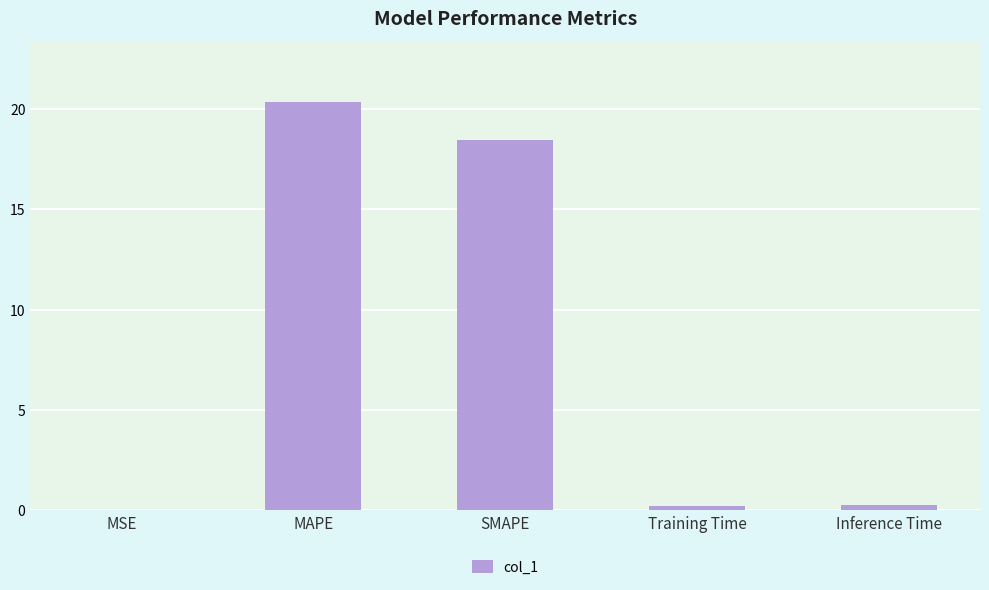

What is the average value?

7.8